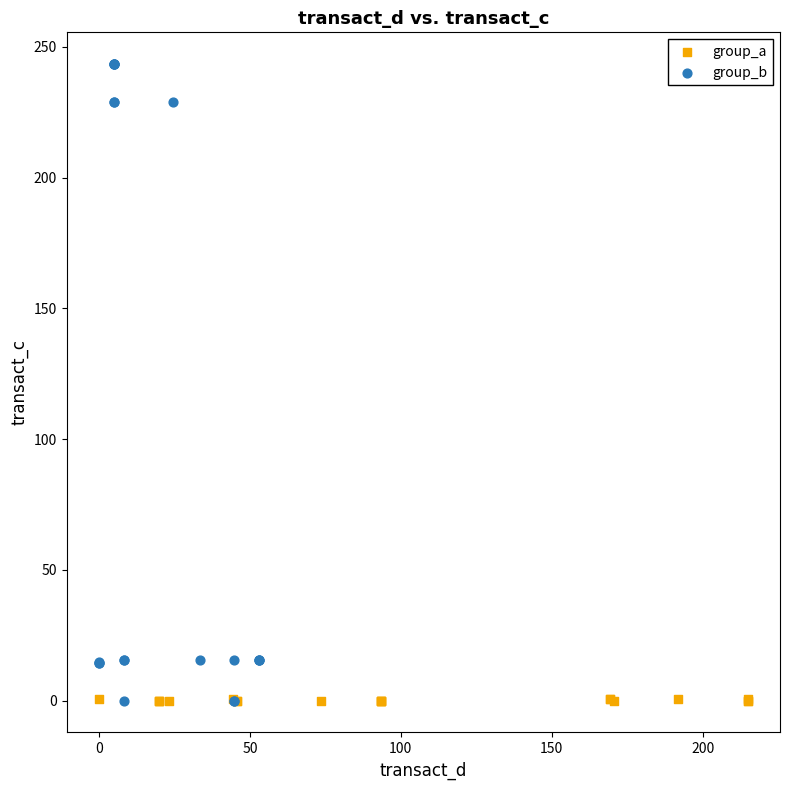

Which series contains the highest Y value?

group_b